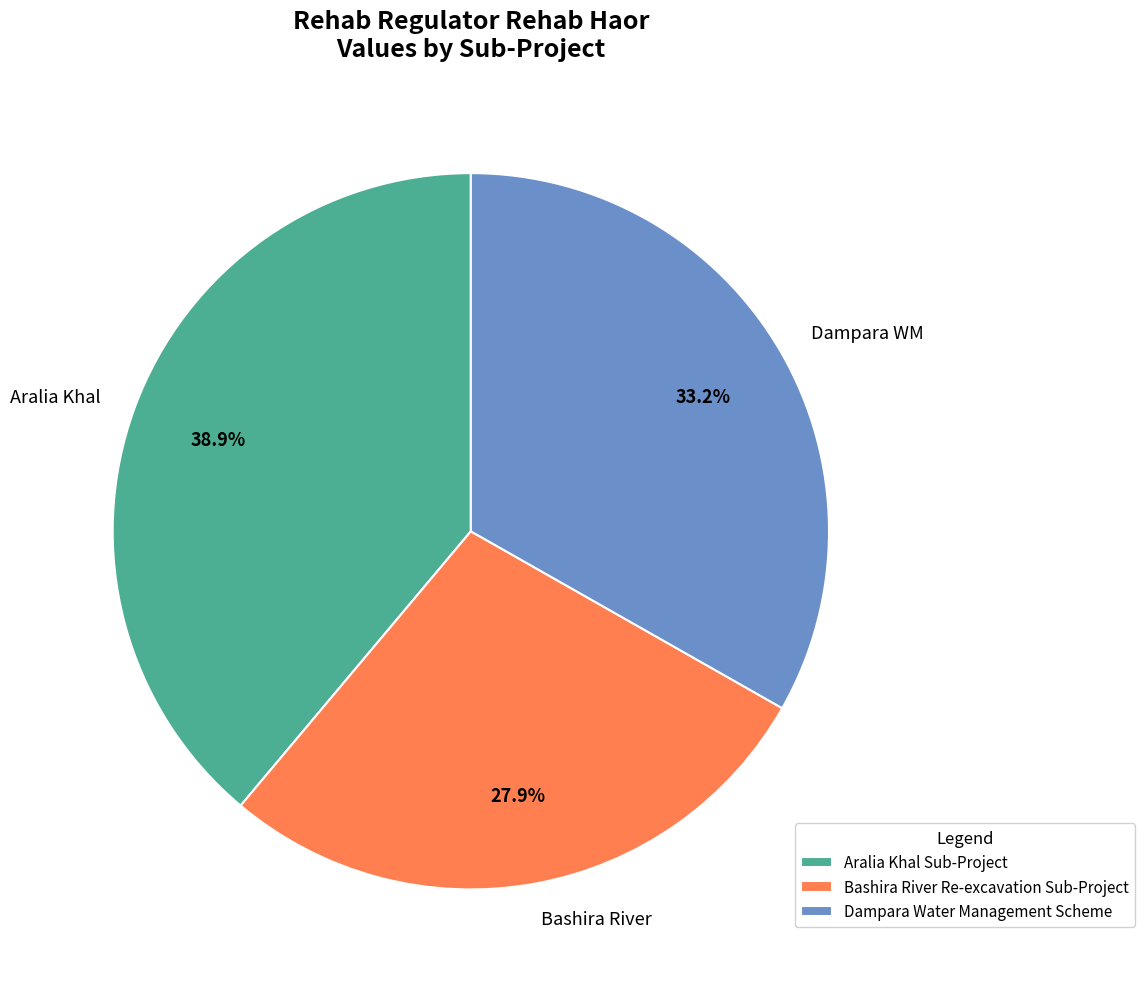

Count the number of slices in the pie.

3